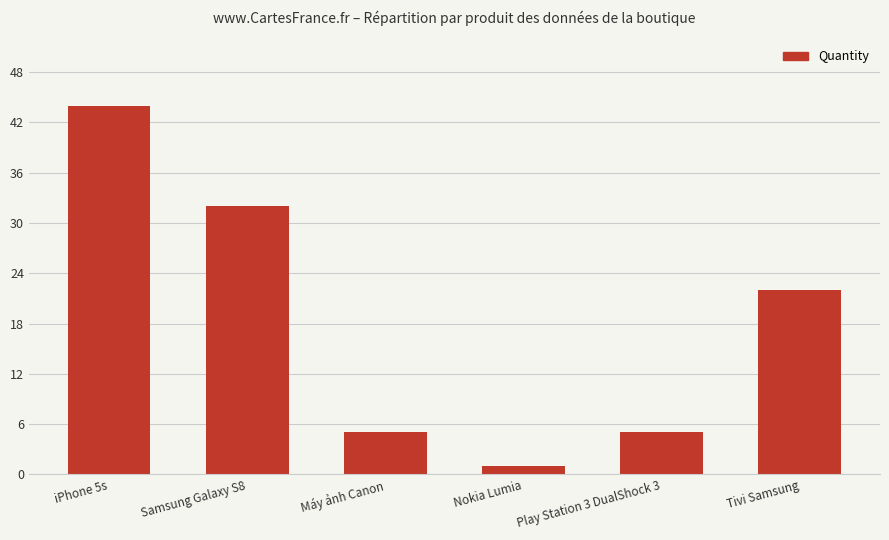

What is the label of the 3rd bar from the left?

Máy ảnh Canon